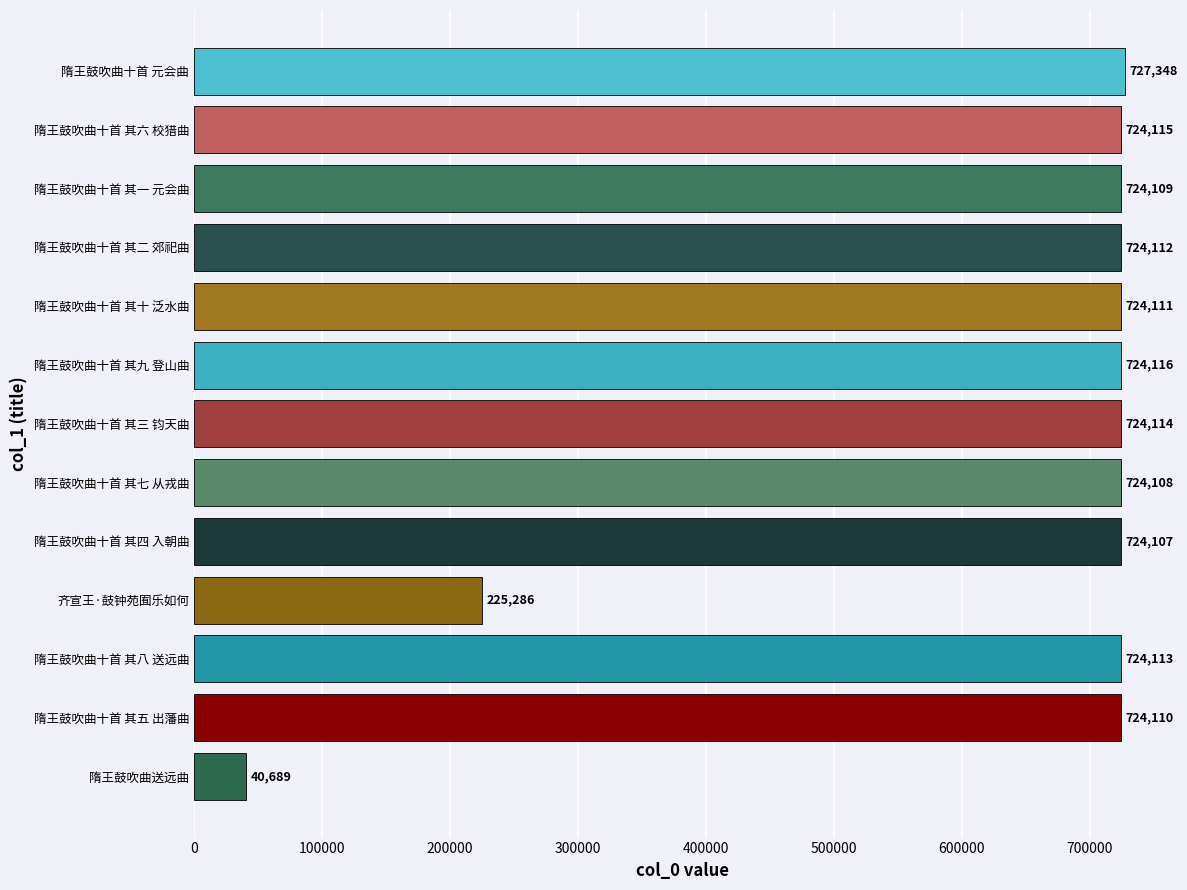

Count the number of categories in the chart.

13